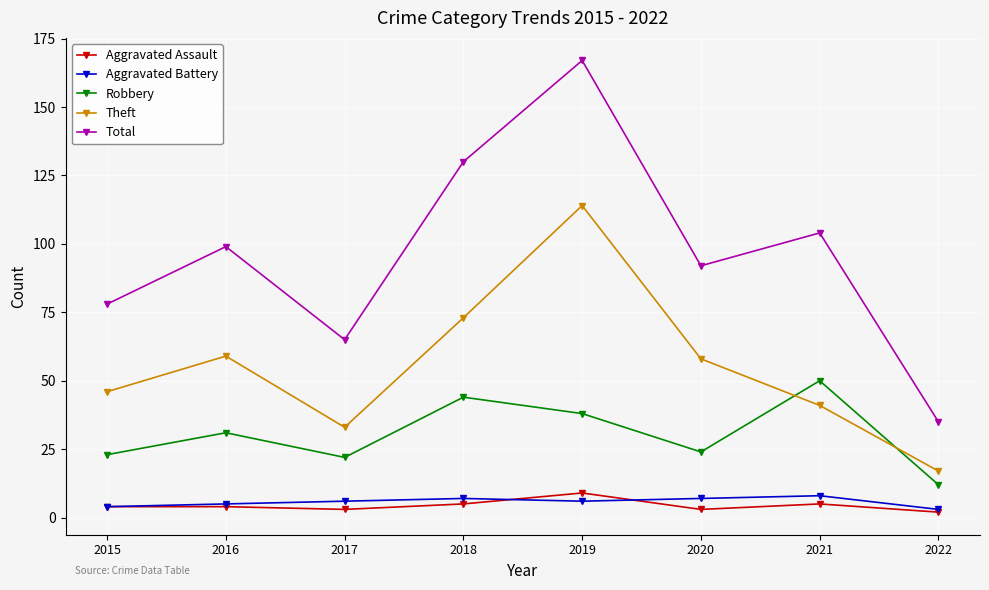

Which series has the largest range (max minus min)?

Total